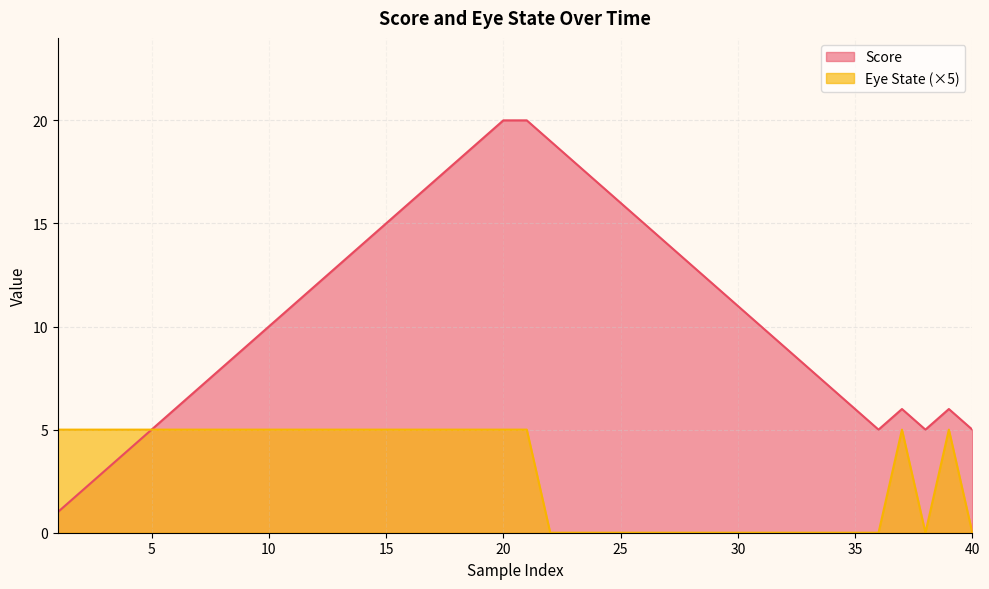

Between 33 and 27, which is larger?

27